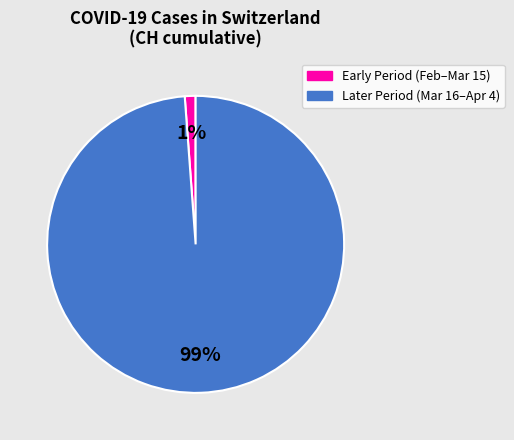

Is there a majority slice in this chart?

Yes